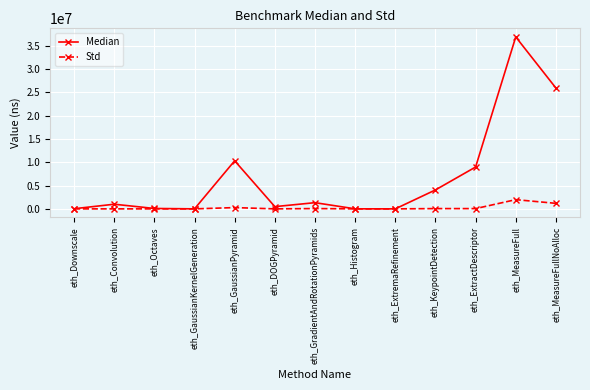

At which label is Median closest to 18442107?

eth_MeasureFullNoAlloc